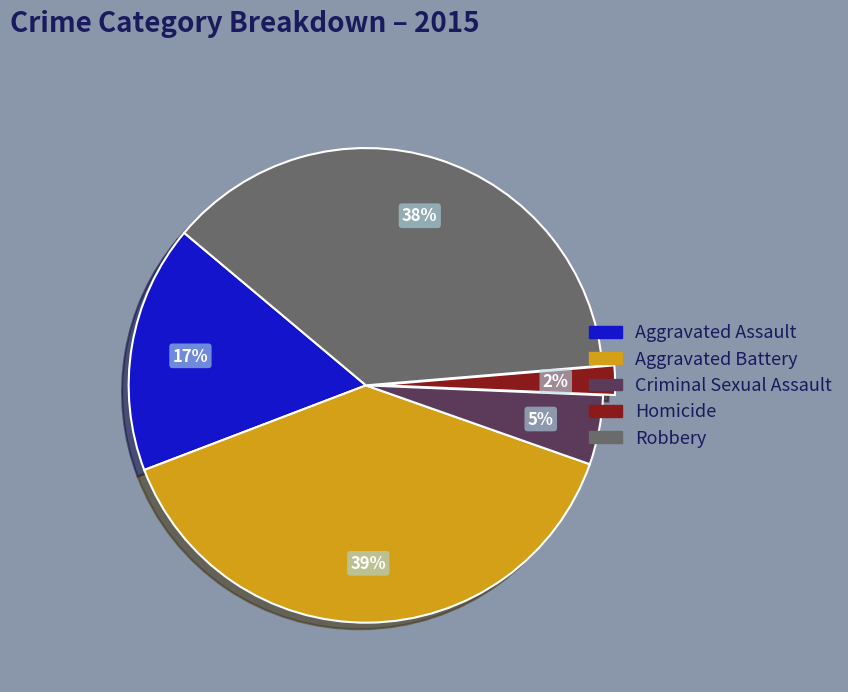

What is the largest slice in the pie chart?

Aggravated Battery